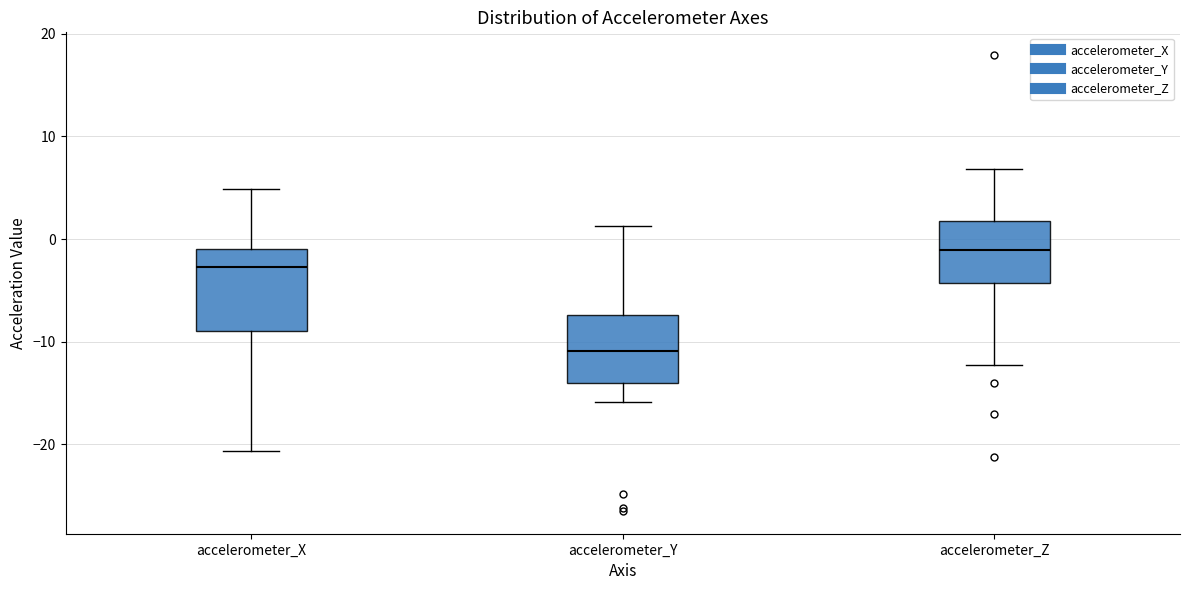

Where does the upper whisker of the box for accelerometer_Z end on the y-axis? The values are not printed on the chart, so give them approximately, as read against the axis.

7